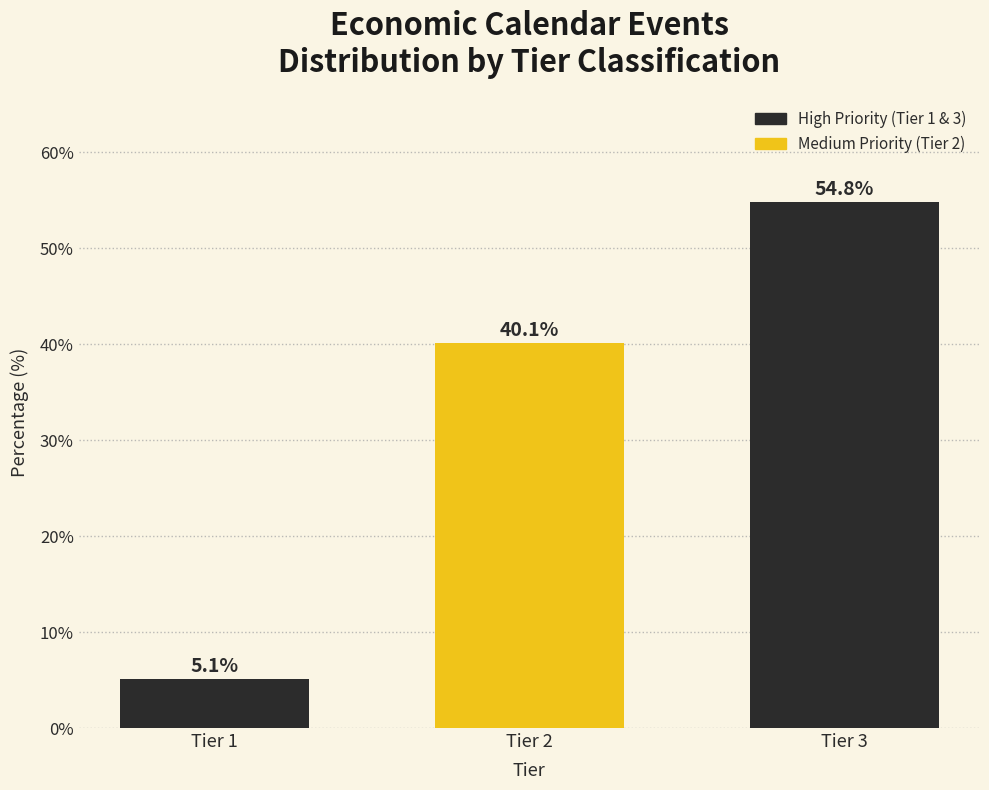

Reading left to right, transcribe all the data shown in this chart.

5.1	40.1	54.8